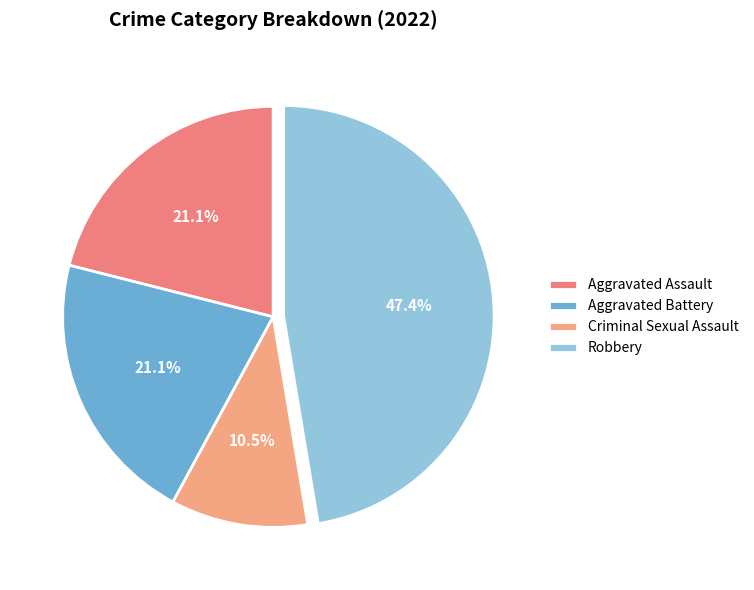

Does Criminal Sexual Assault account for over 50% of the chart?

No